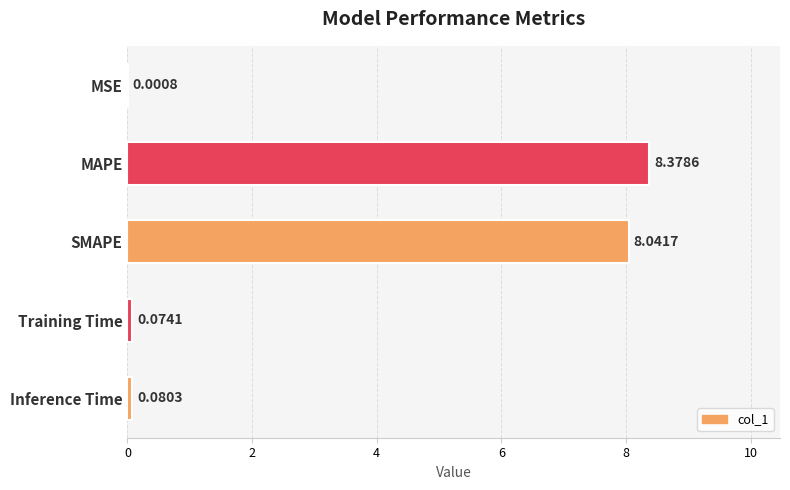

What is the sum of all values?

16.6